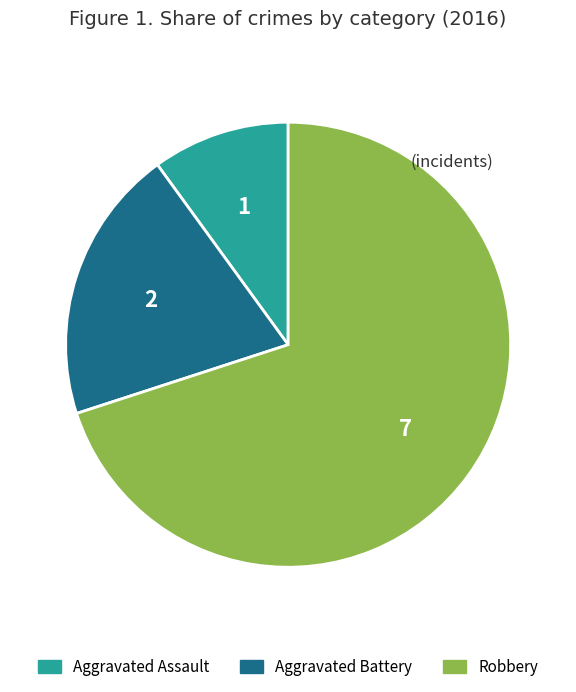

Which category has the biggest portion of the pie?

Robbery